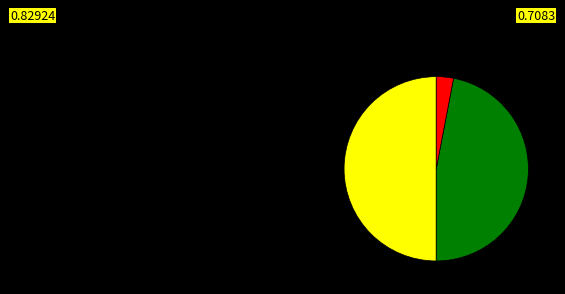

Count the number of slices in the pie.

3